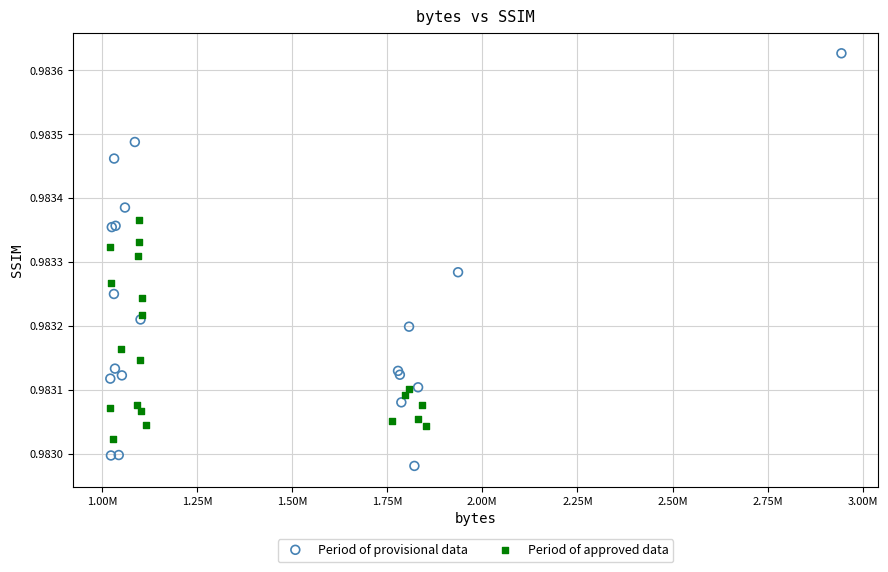

Which series has the widest spread of Y values?

Period of provisional data